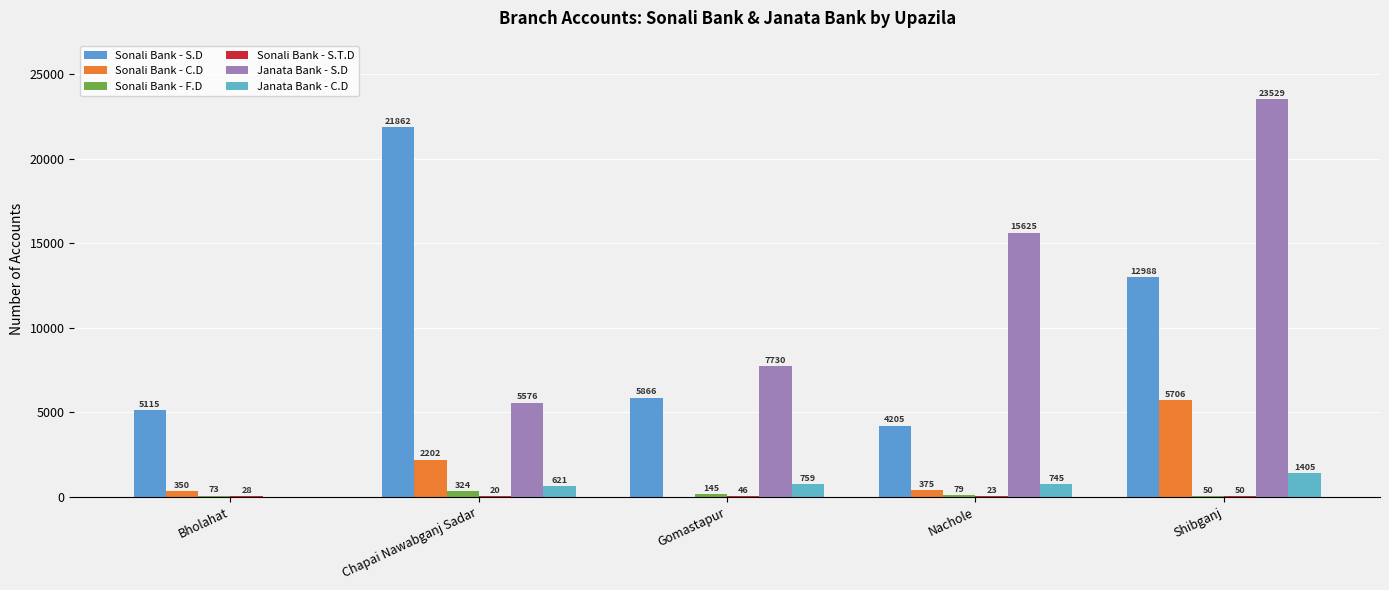

The value of Sonali Bank - C.D at Bholahat is 350. True or false?

True